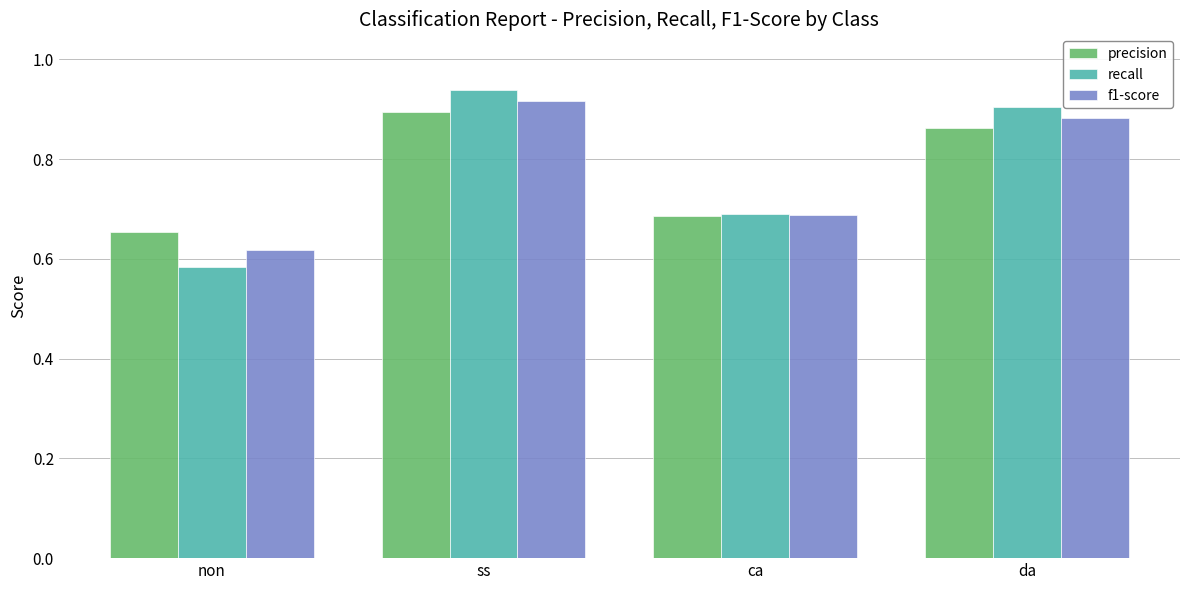

How many bars are there in each group?

3